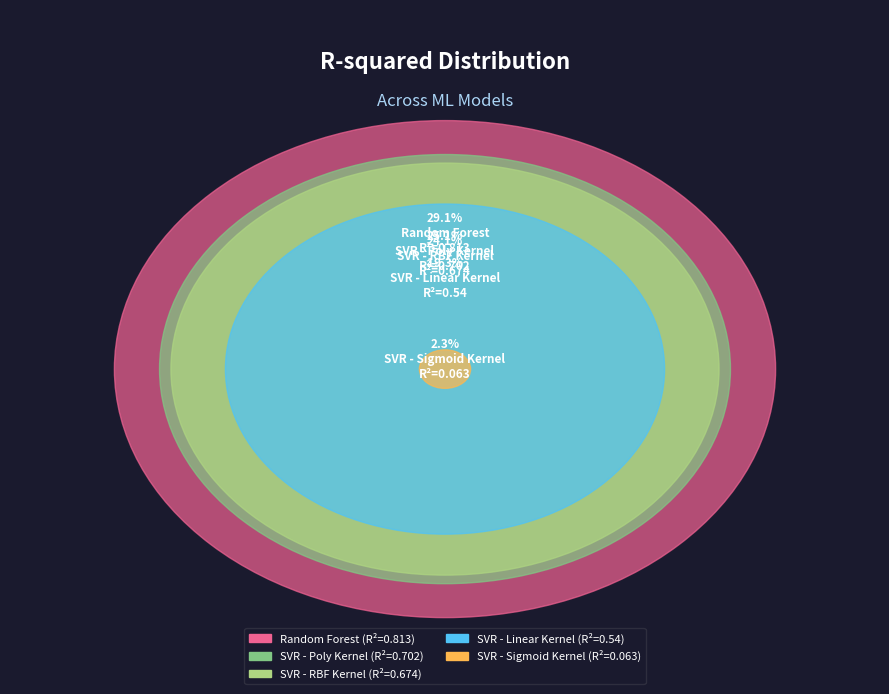

To the nearest percent, what percentage of the pie is SVR - Linear Kernel?

19%